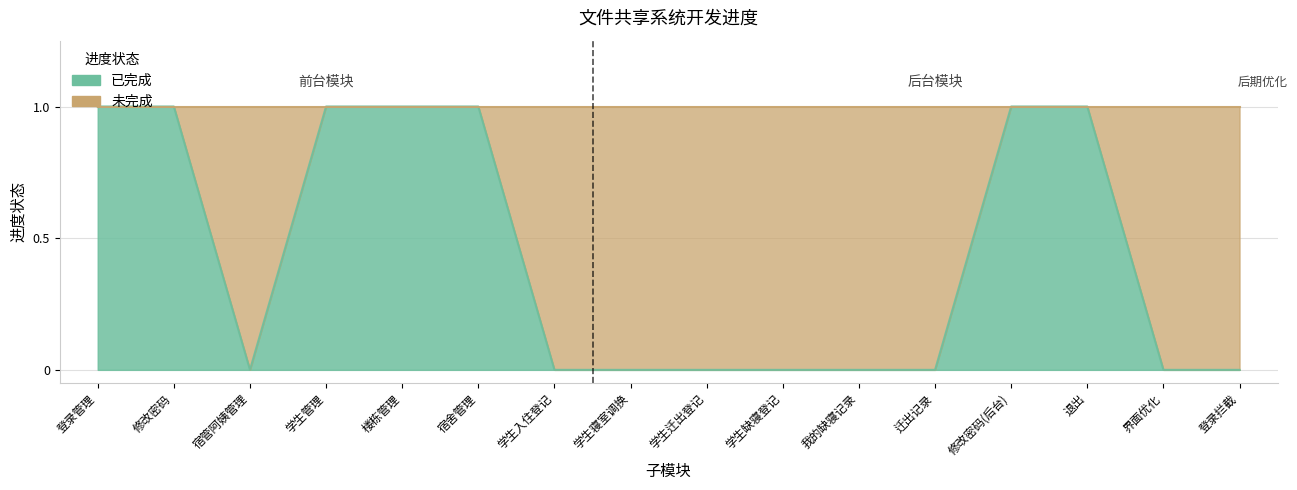

Reading left to right, what are all the values shown in this chart?

登录管理=1	修改密码=1	宿管阿姨管理=0	学生管理=1	楼栋管理=1	宿舍管理=1	学生入住登记=0	学生寝室调换=0	学生迁出登记=0	学生缺寝登记=0	我的缺寝记录=0	迁出记录=0	修改密码(后台)=1	退出=1	界面优化=0	登录拦截=0